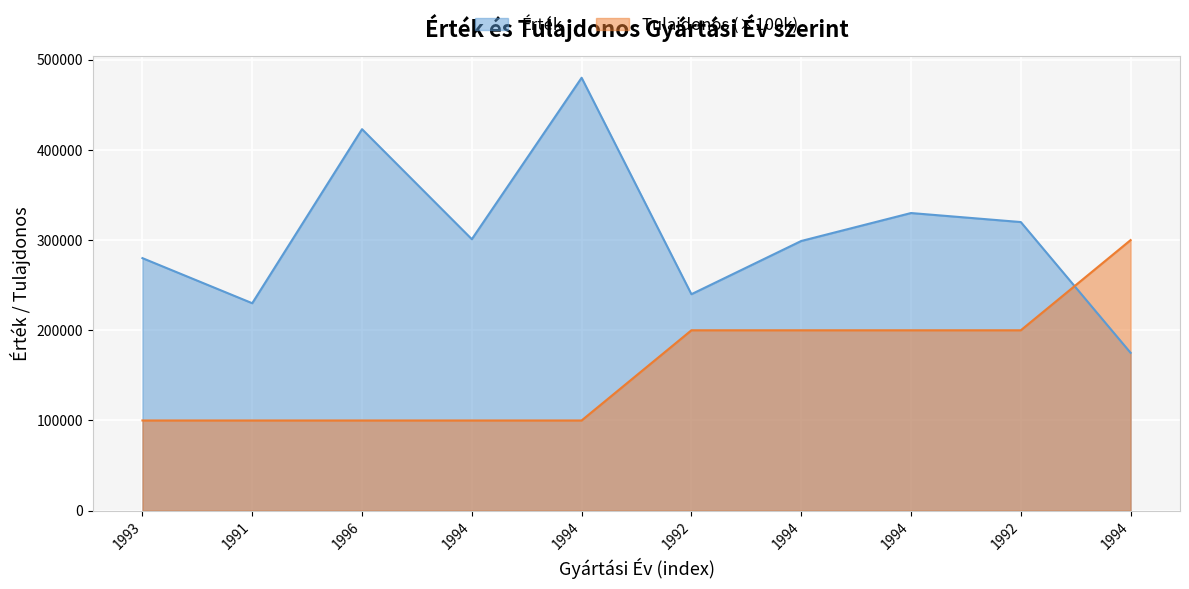

How many lines are shown in the chart?

2